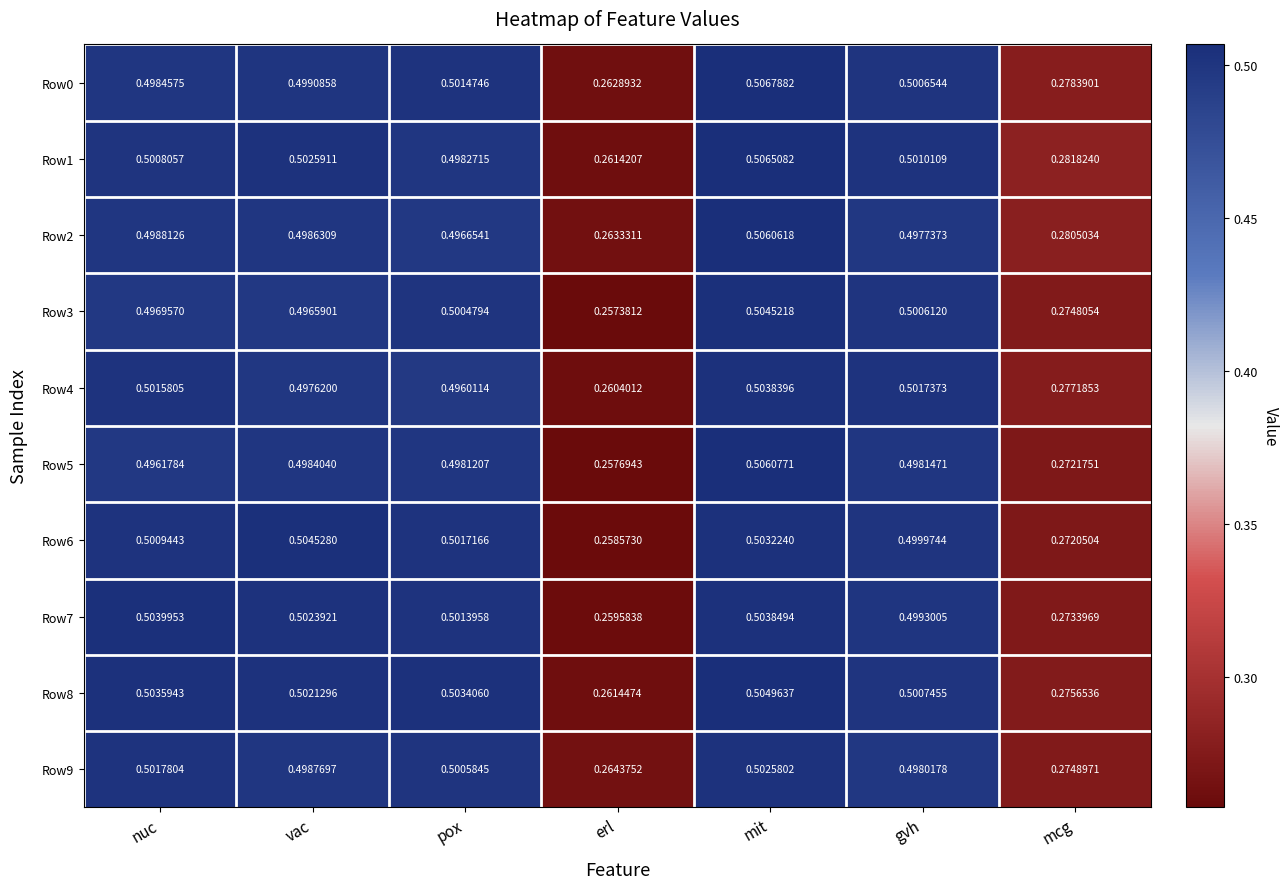

Is the value of Row7 at pox greater than the value of Row5 at nuc?

Yes